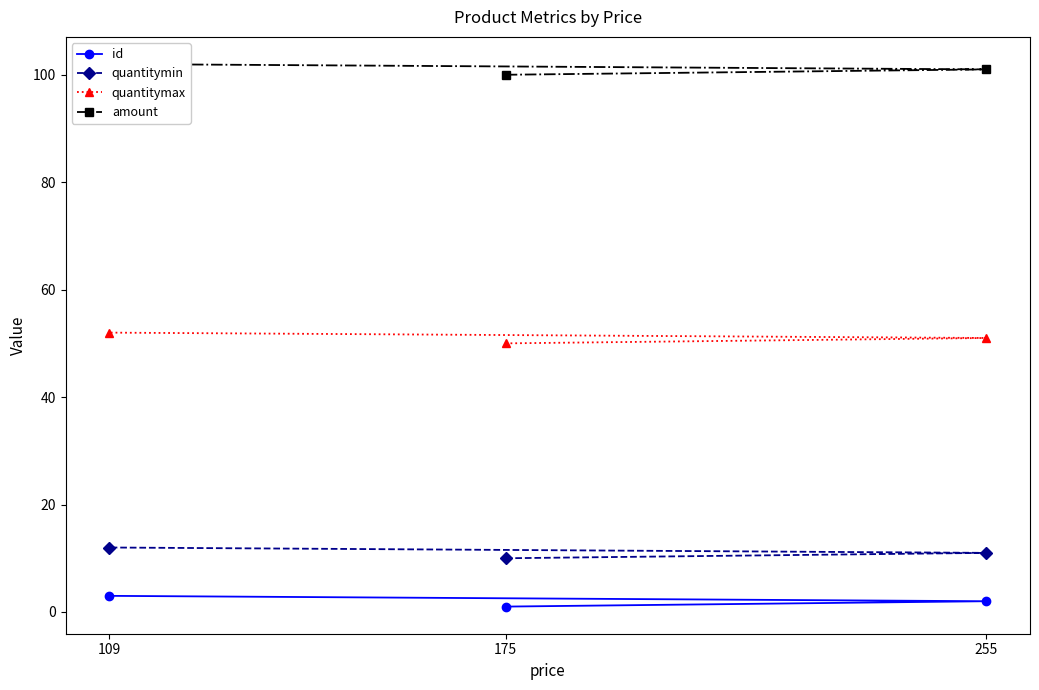

What is the total value across all series at 255?

165